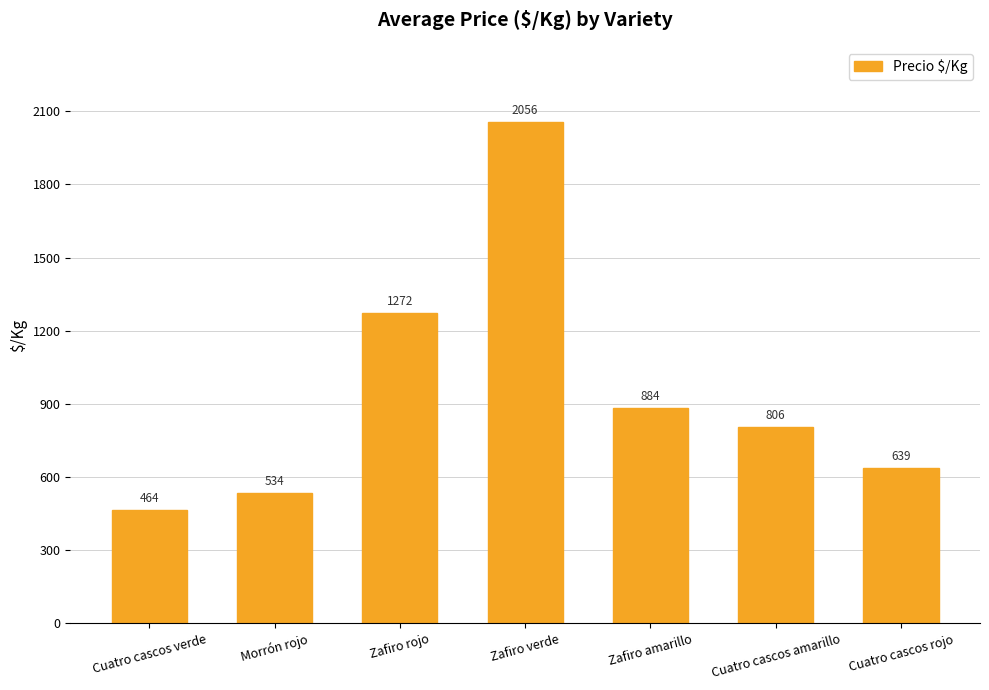

What is the label of the 3rd bar from the right?

Zafiro amarillo